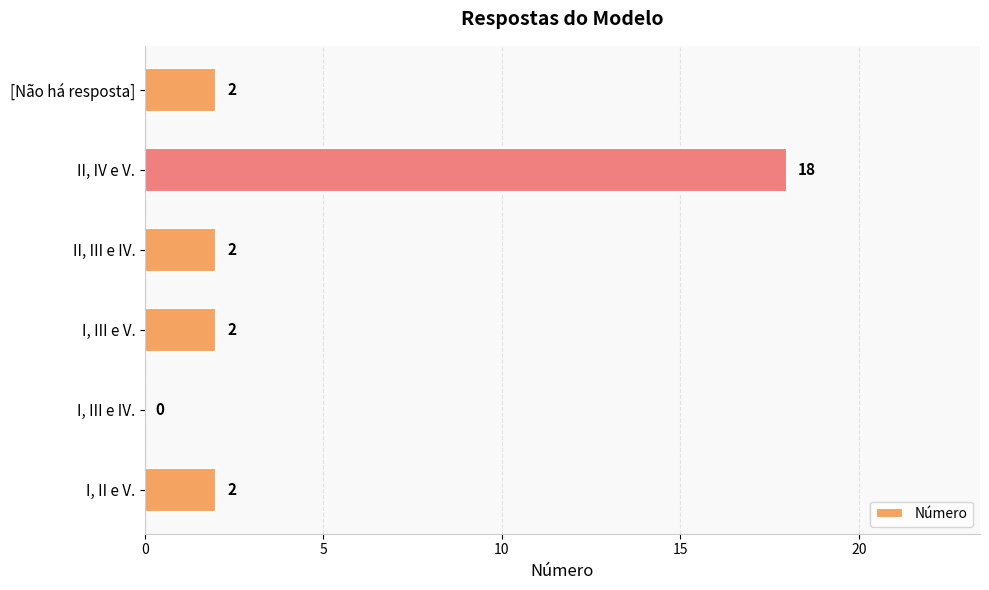

What is the average value?

4